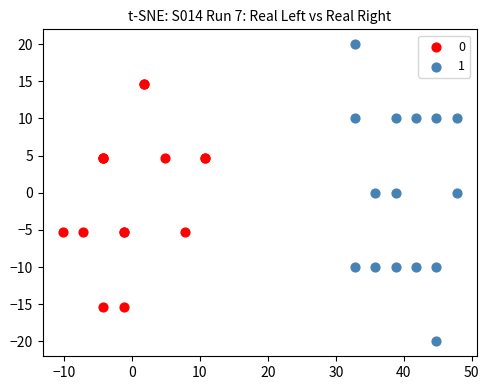

Which series contains the highest Y value?

1